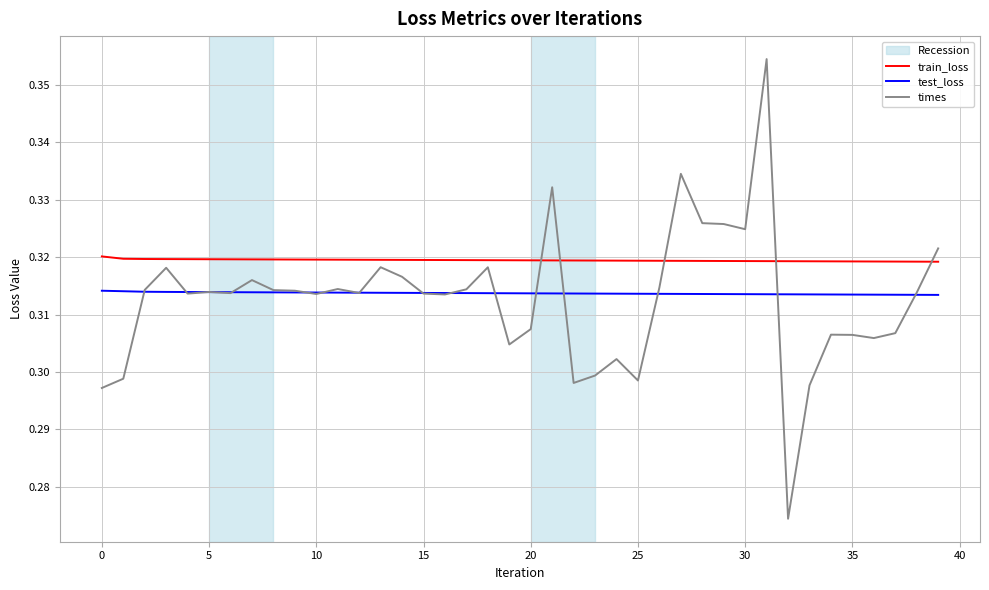

After their last crossing, which series has the higher values: times or train_loss?

times